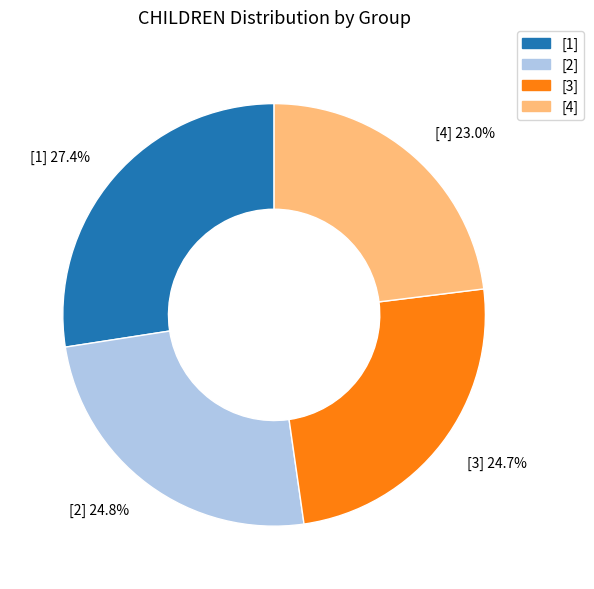

To the nearest percent, what percentage of the pie is [4]?

23%